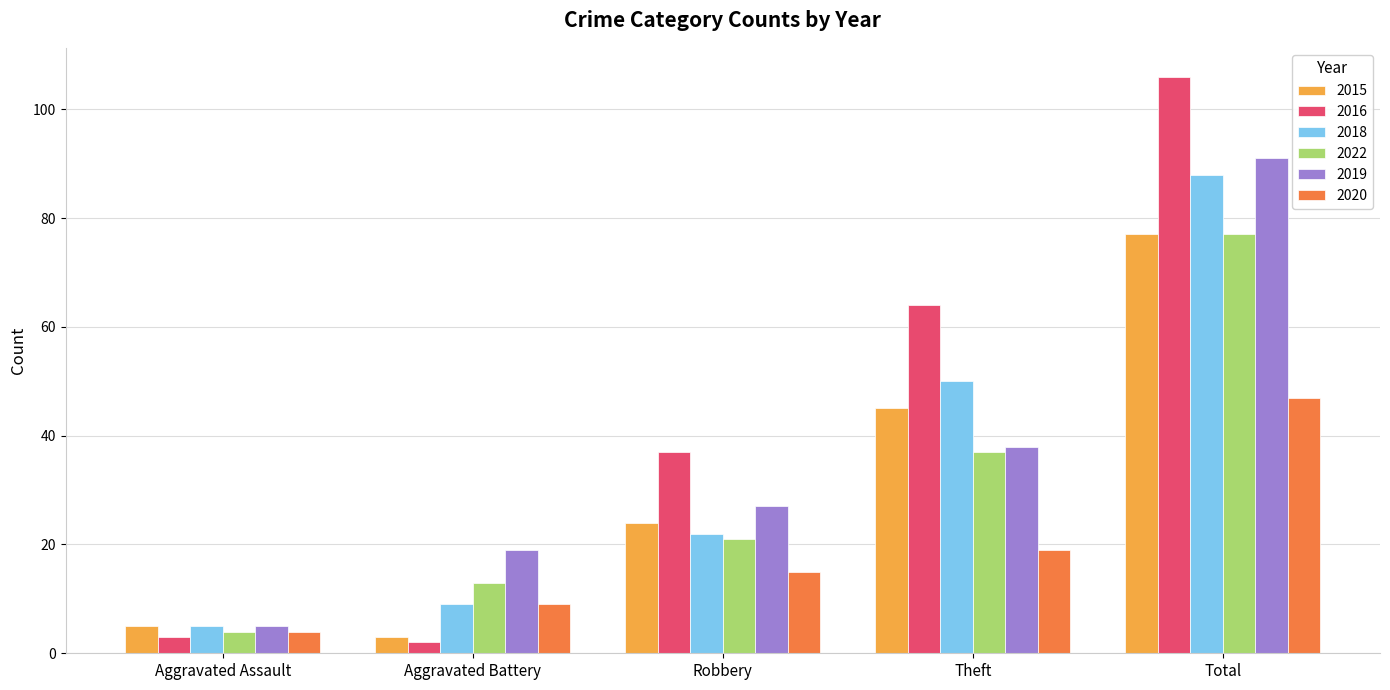

Which series changed the most between Aggravated Assault and Theft?

2016